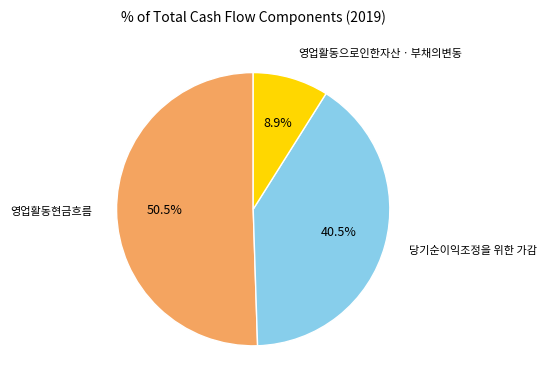

Does any single category account for the majority?

Yes